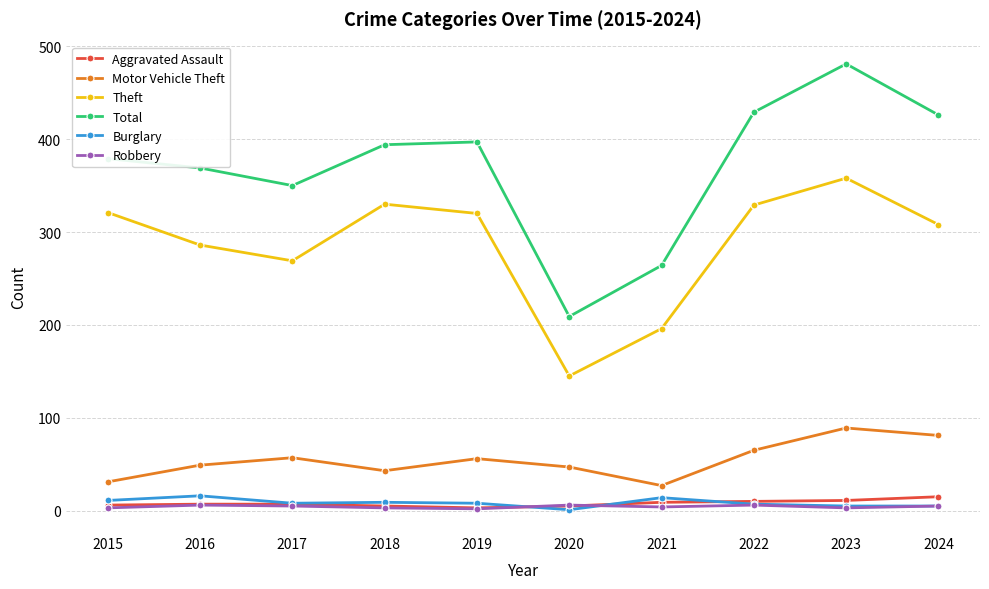

True or false: Total and Motor Vehicle Theft cross at least once.

False